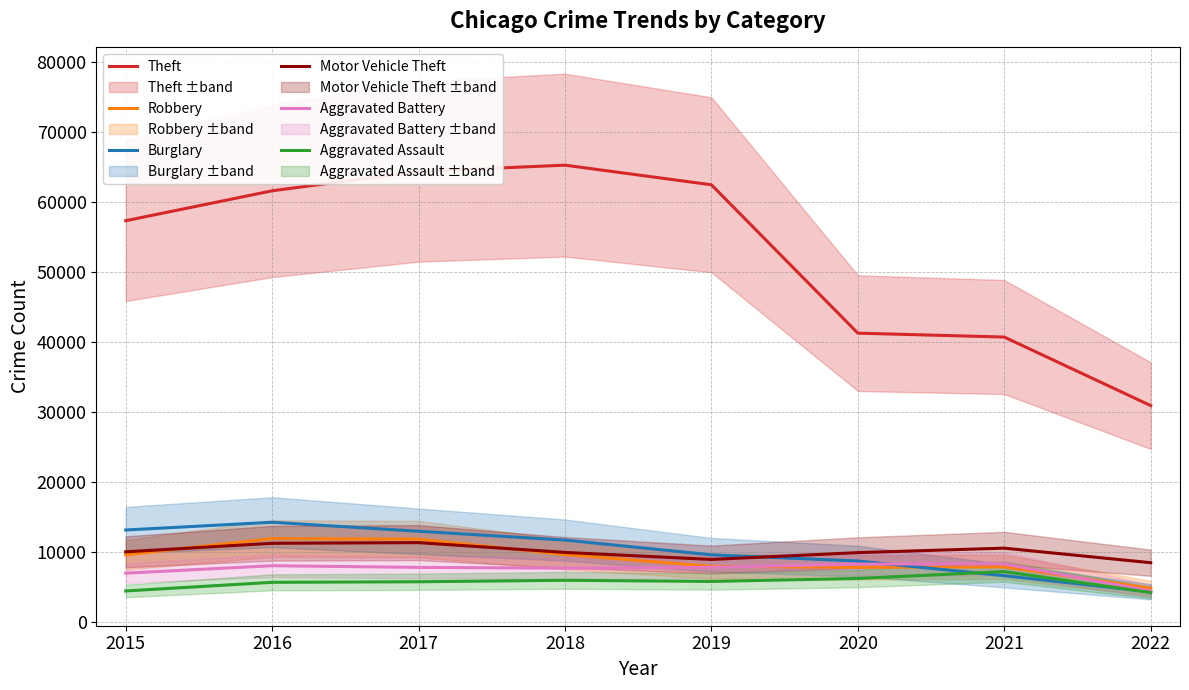

What is the value of the Theft point at the 5th from the left?

62478